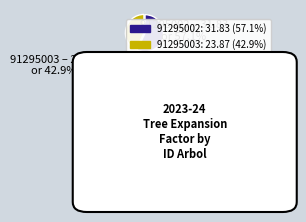

Is there a majority slice in this chart?

Yes